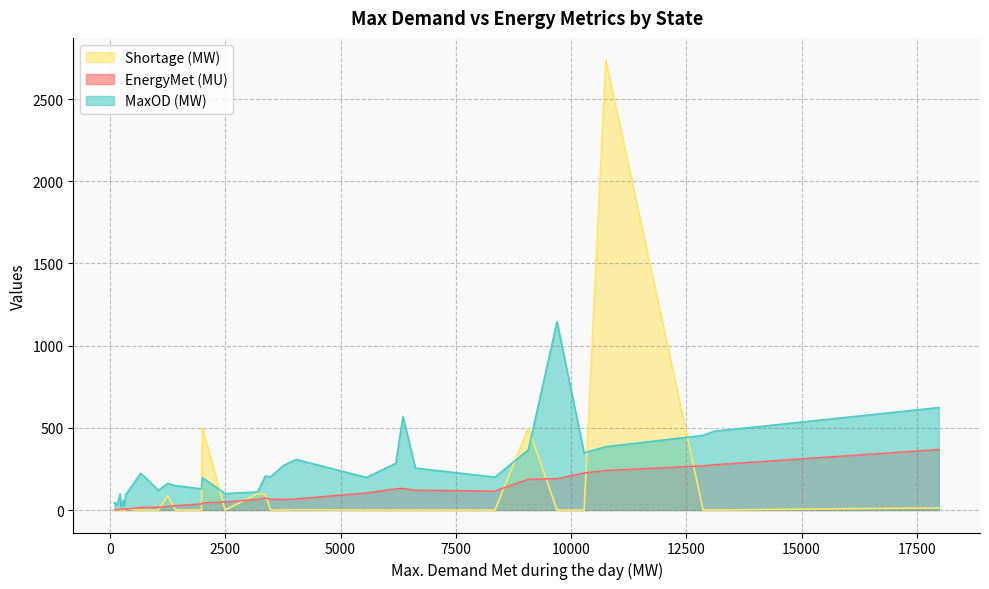

At which category does the chart reach its peak across all series?

10753